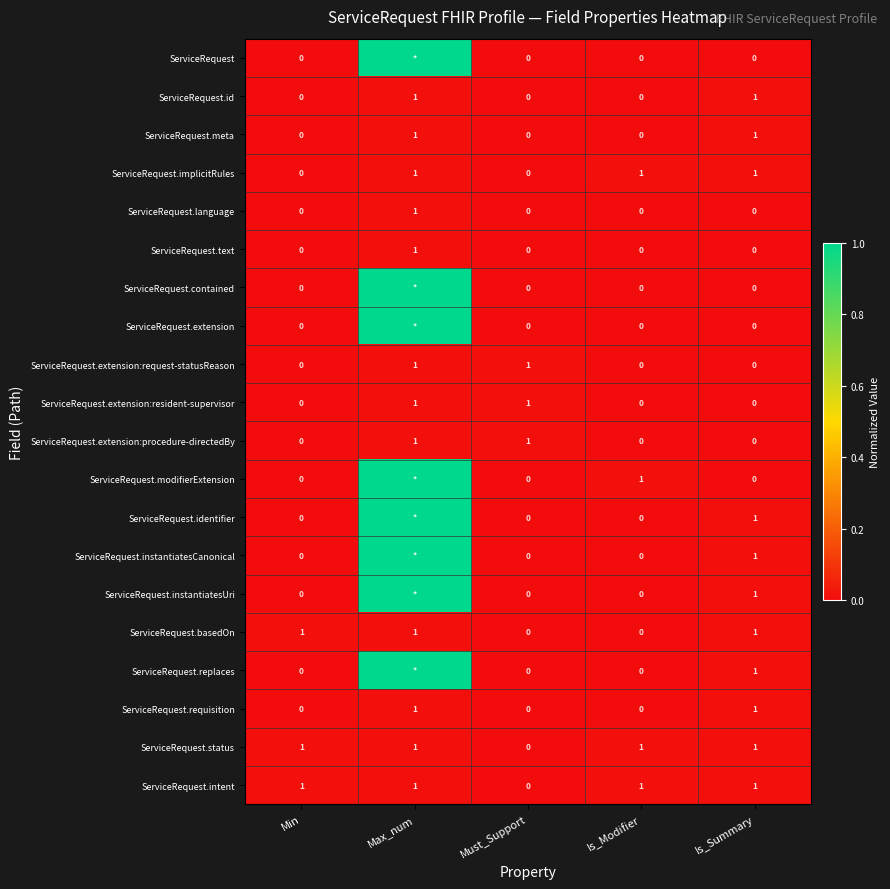

What is the total value across all series at Must_Support?

3.0